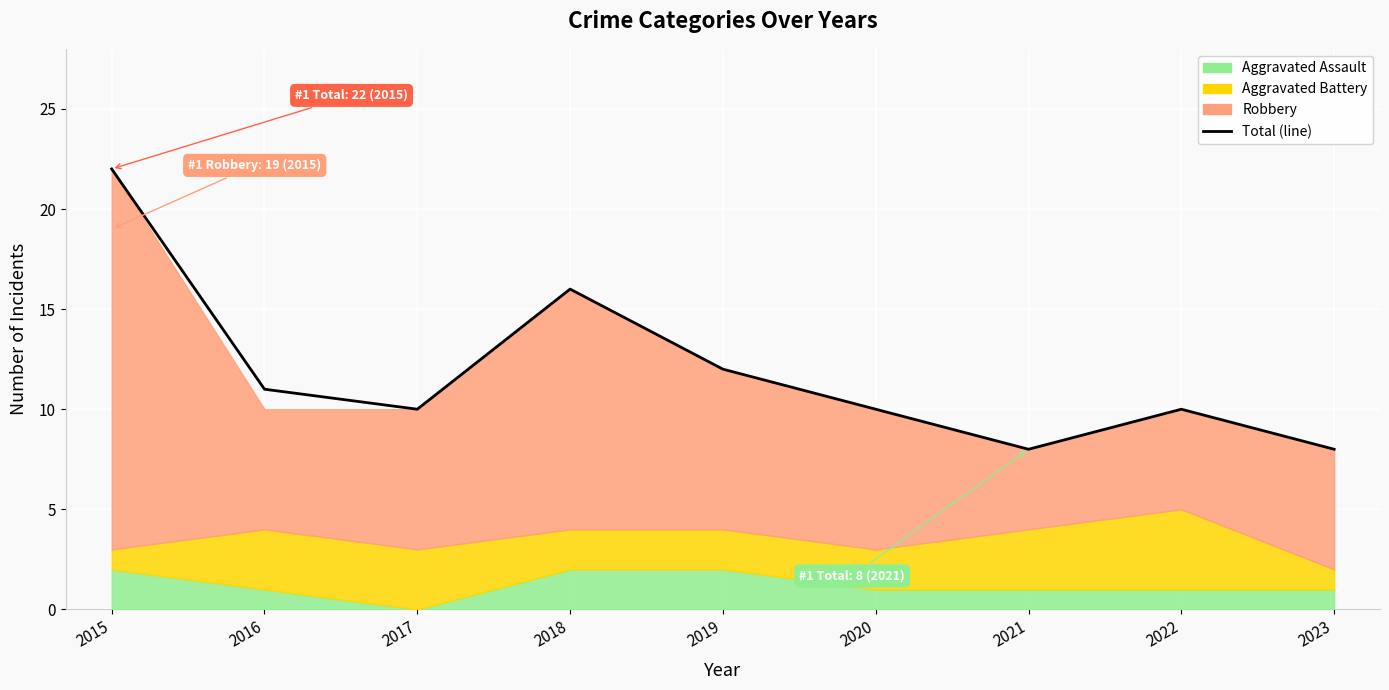

Which category has the lowest value across all series?

2021